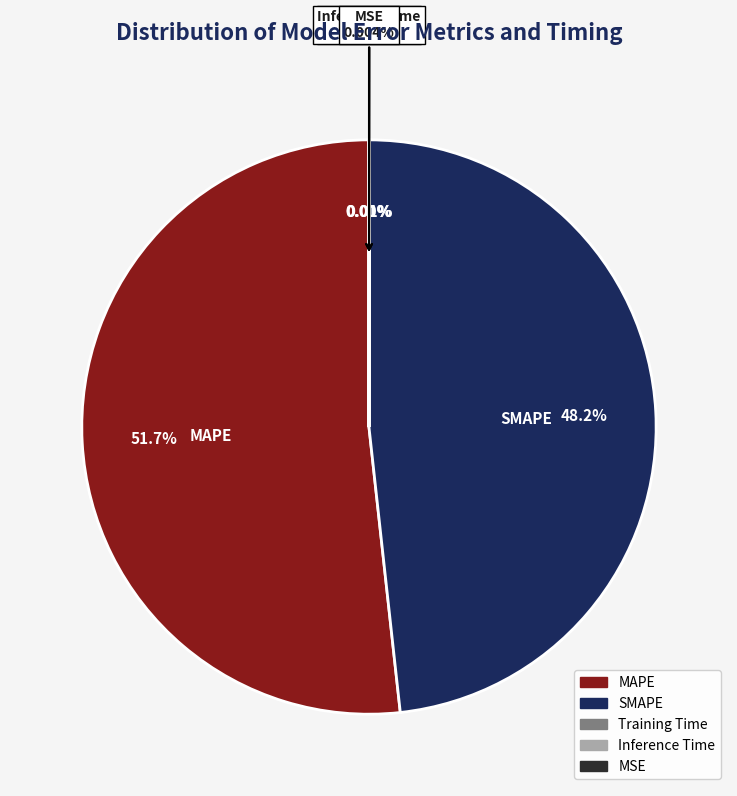

How many segments does this pie chart have?

5